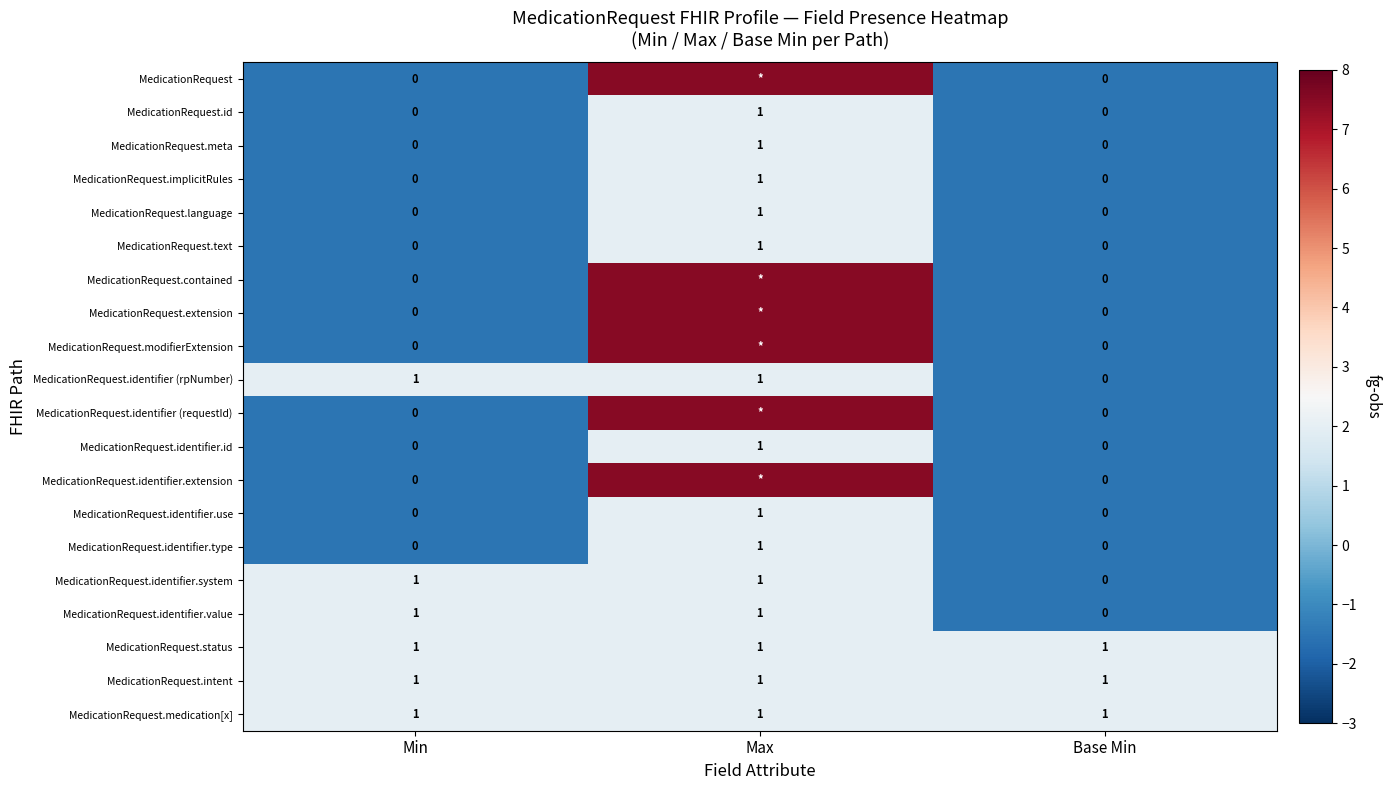

What is the approximate value of MedicationRequest.status at Min?

1.0